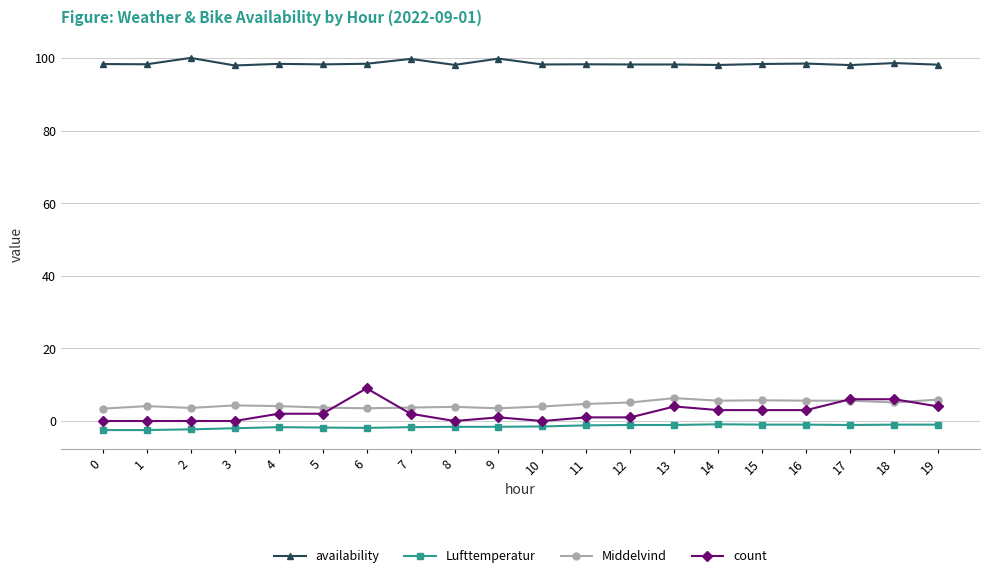

The count series shows 0.0 at 0. True or false?

True